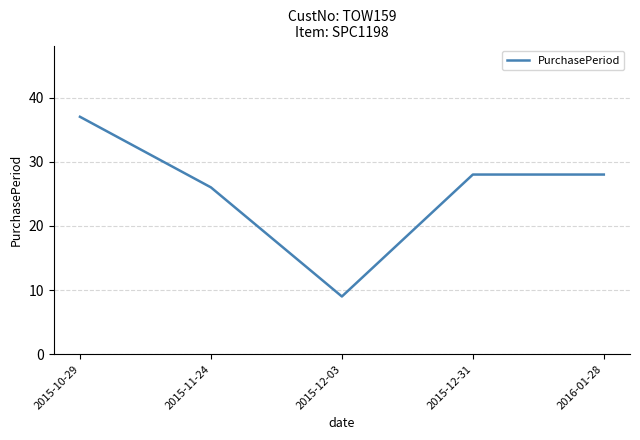

What is the change in value from 2015-12-03 to 2016-01-28?

+19